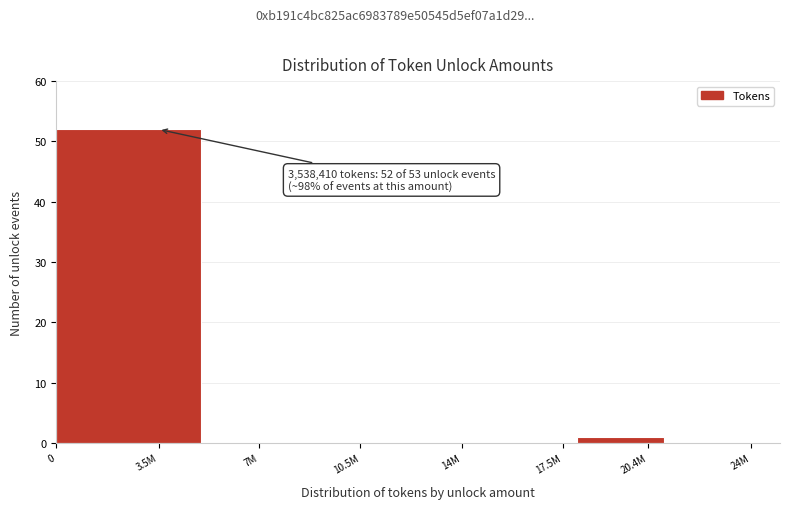

Reading right to left, transcribe all the data shown in this chart.

24M=0	20.4M=1	17.5M=0	14M=0	7M=0	3.5M=52